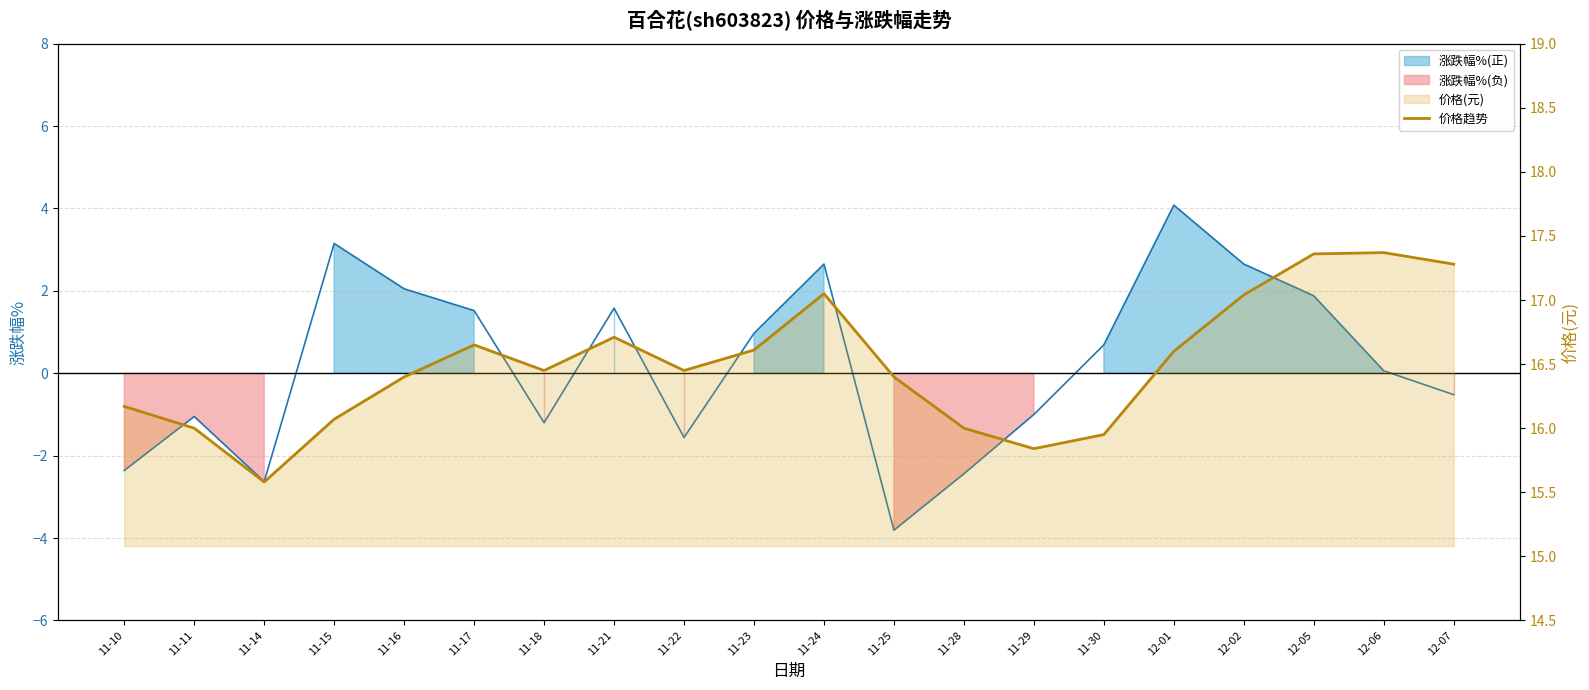

Reading left to right, what are all the values shown in this chart?

11-10=16.2	11-11=16.0	11-14=15.6	11-15=16.1	11-16=16.4	11-17=16.6	11-18=16.4	11-21=16.7	11-22=16.4	11-23=16.6	11-24=17.1	11-25=16.4	11-28=16.0	11-29=15.8	11-30=15.9	12-01=16.6	12-02=17.0	12-05=17.4	12-06=17.4	12-07=17.3